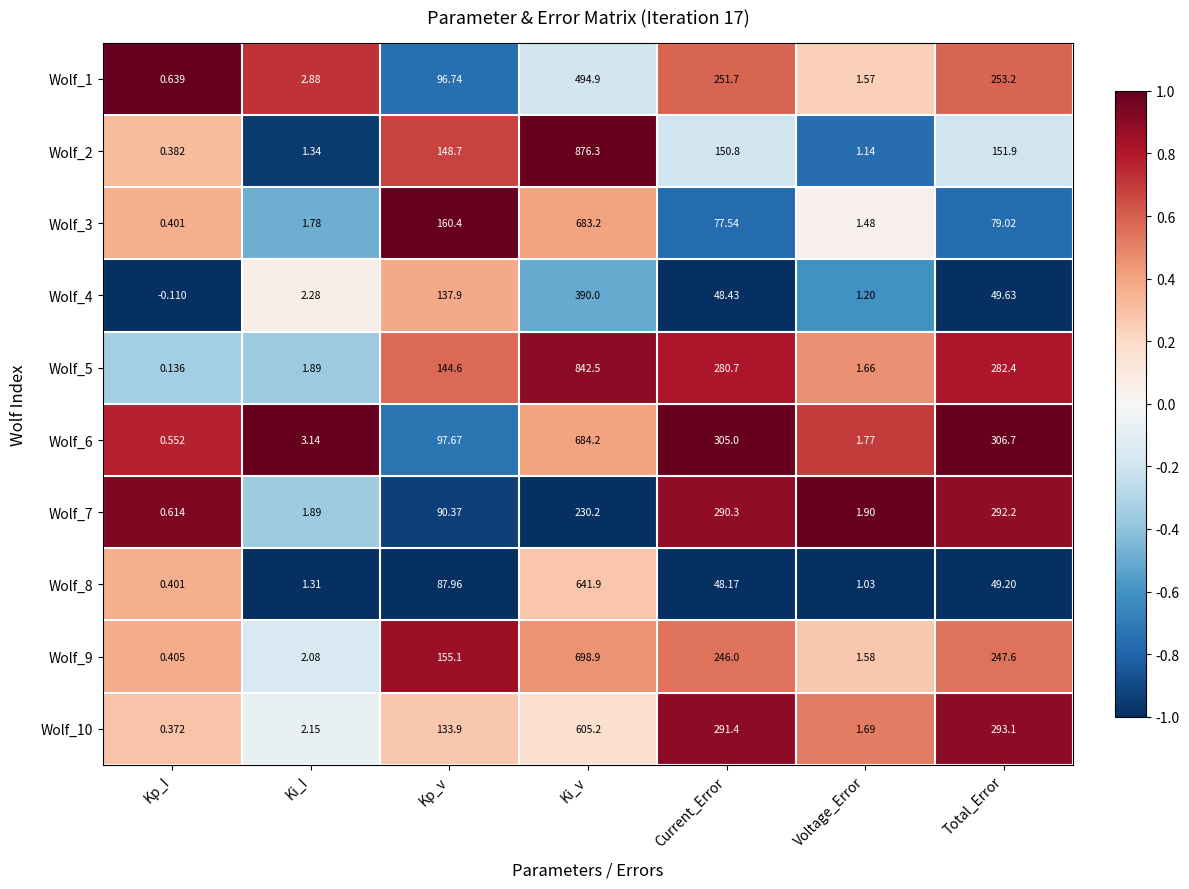

What is the total value across all series at Kp_v?

1253.3